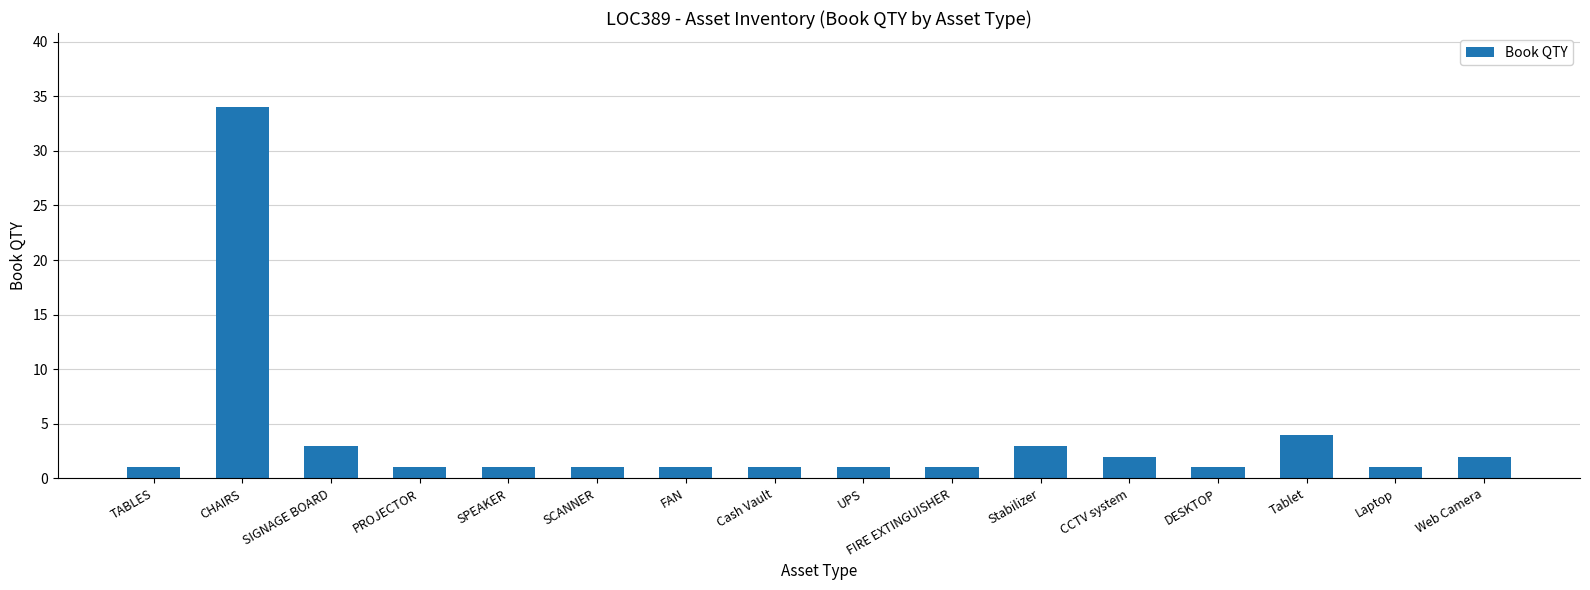

Does the chart contain any negative values?

No